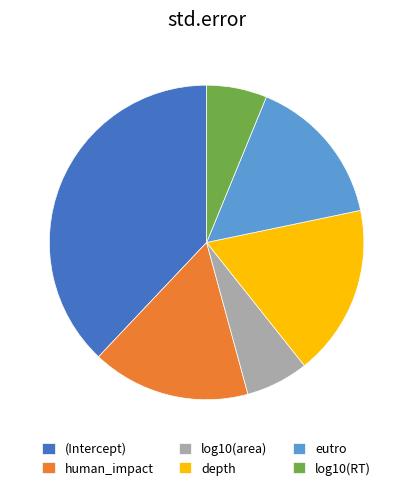

Does eutro account for over 50% of the chart?

No